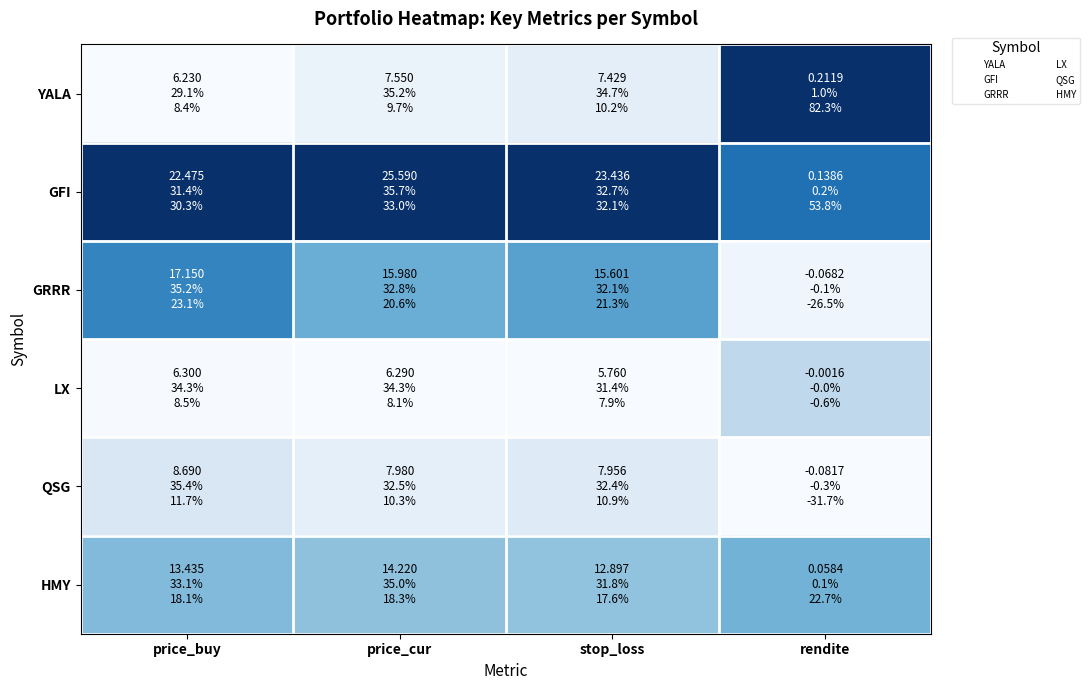

What is the spread (max minus min) of values at price_cur?

1.0